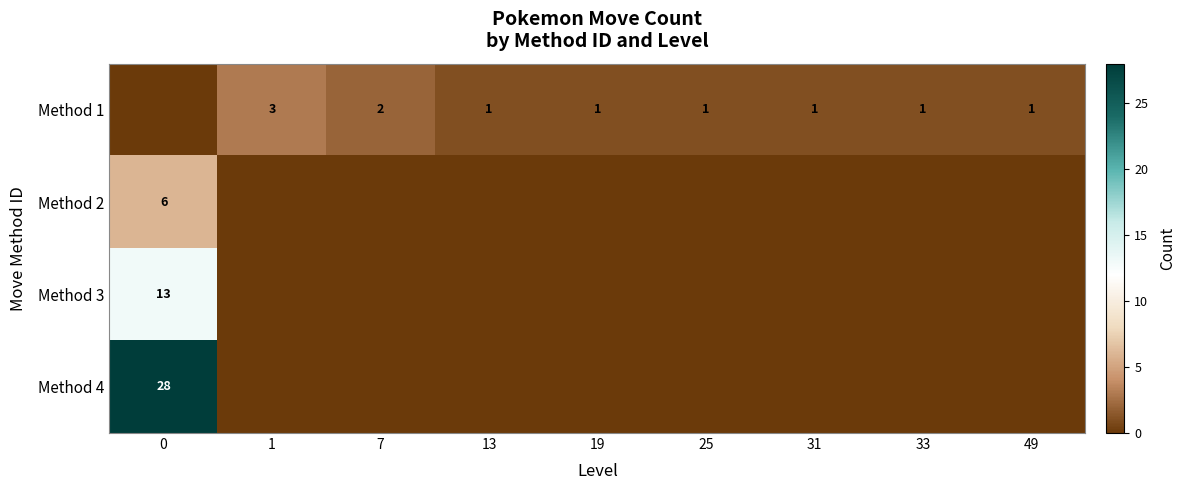

The value of Method 1 at 19 is 1. True or false?

True